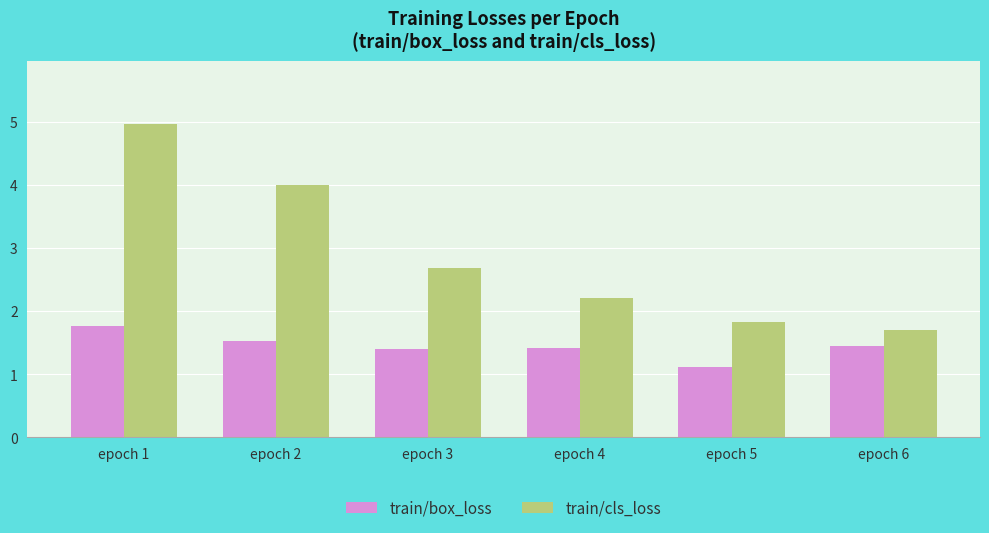

How many bars are there in total?

12